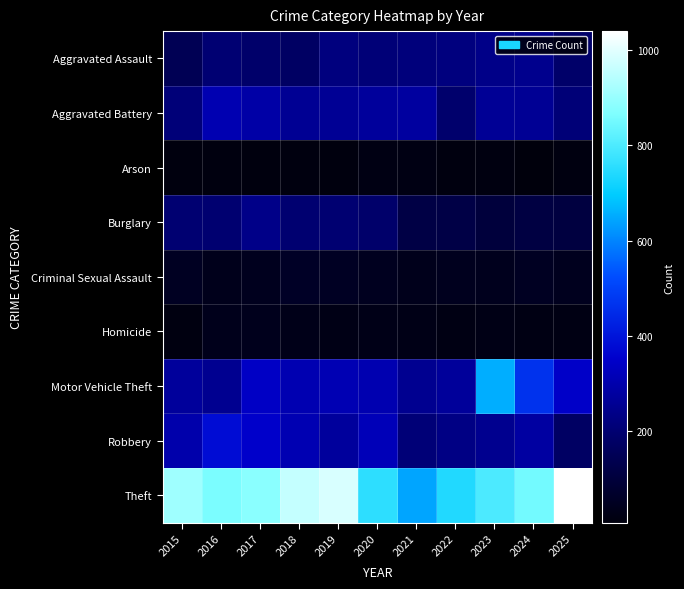

Reading left to right, extract all data points from this chart.

Aggravated Assault: 2015=146	2016=203	2017=189	2018=176	2019=223	2020=211	2021=217	2022=224	2023=239	2024=248	2025=187
Aggravated Battery: 2015=213	2016=308	2017=290	2018=258	2019=260	2020=272	2021=277	2022=194	2023=262	2024=260	2025=211
Arson: 2015=15	2016=16	2017=15	2018=16	2019=14	2020=22	2021=22	2022=16	2023=18	2024=9	2025=19
Burglary: 2015=201	2016=200	2017=240	2018=199	2019=202	2020=190	2021=118	2022=121	2023=102	2024=112	2025=109
Criminal Sexual Assault: 2015=52	2016=38	2017=44	2018=60	2019=55	2020=46	2021=39	2022=45	2023=43	2024=53	2025=44
Homicide: 2015=18	2016=38	2017=41	2018=32	2019=26	2020=31	2021=28	2022=23	2023=27	2024=22	2025=22
Motor Vehicle Theft: 2015=271	2016=254	2017=342	2018=307	2019=311	2020=305	2021=254	2022=270	2023=655	2024=466	2025=346
Robbery: 2015=297	2016=380	2017=350	2018=310	2019=274	2020=319	2021=212	2022=233	2023=251	2024=282	2025=177
Theft: 2015=910	2016=861	2017=882	2018=959	2019=986	2020=756	2021=643	2022=740	2023=798	2024=851	2025=1039